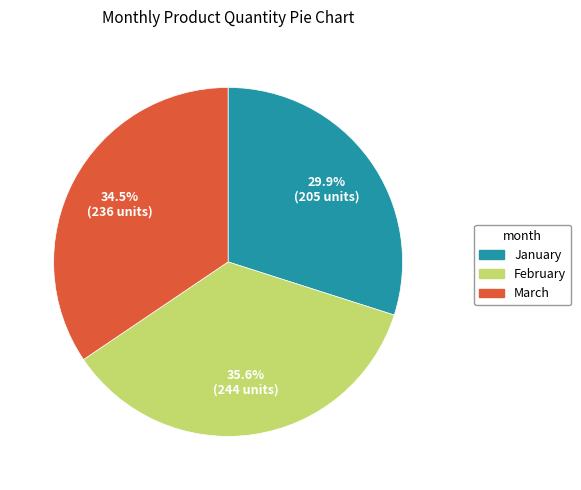

Is January the majority of the pie?

No